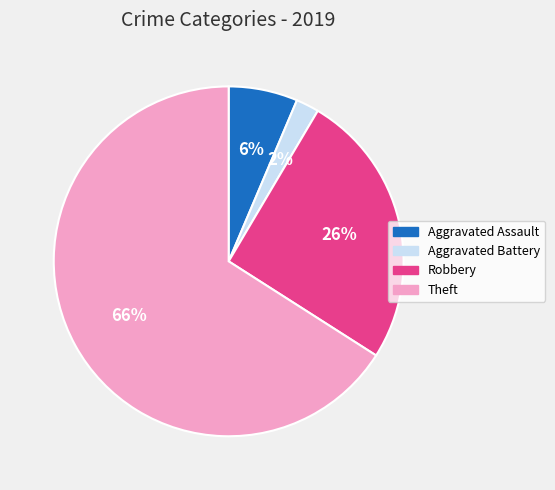

How many segments does this pie chart have?

4